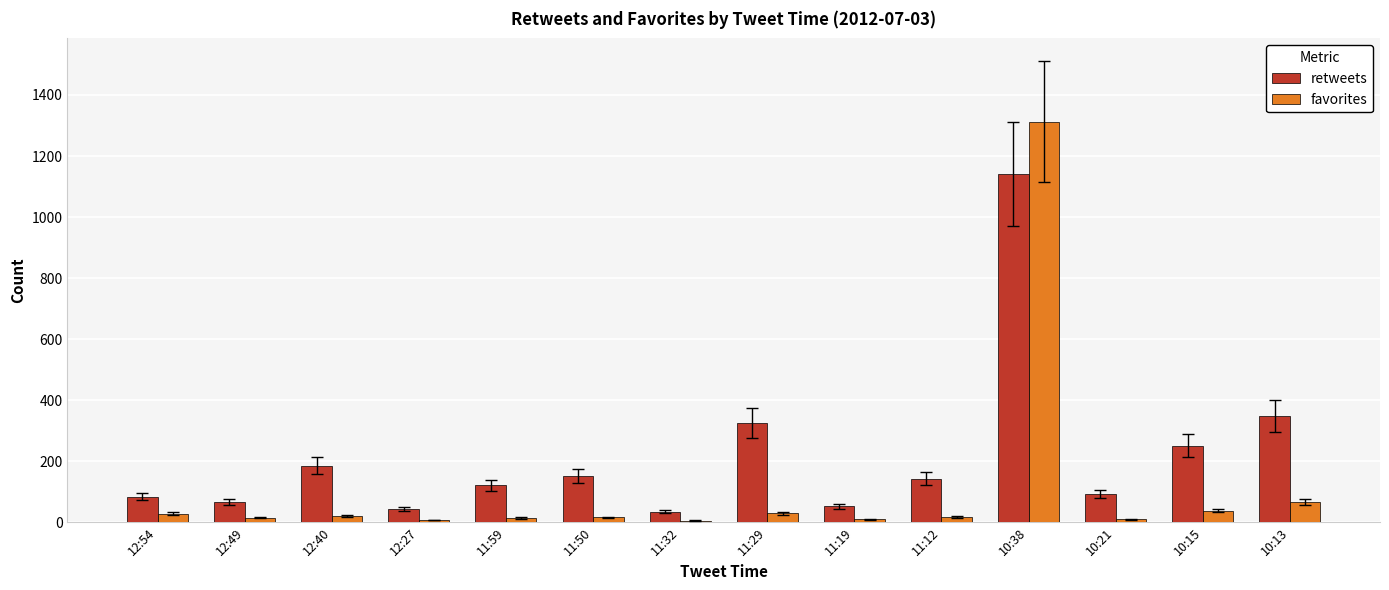

What are all the series names shown in the legend?

retweets, favorites